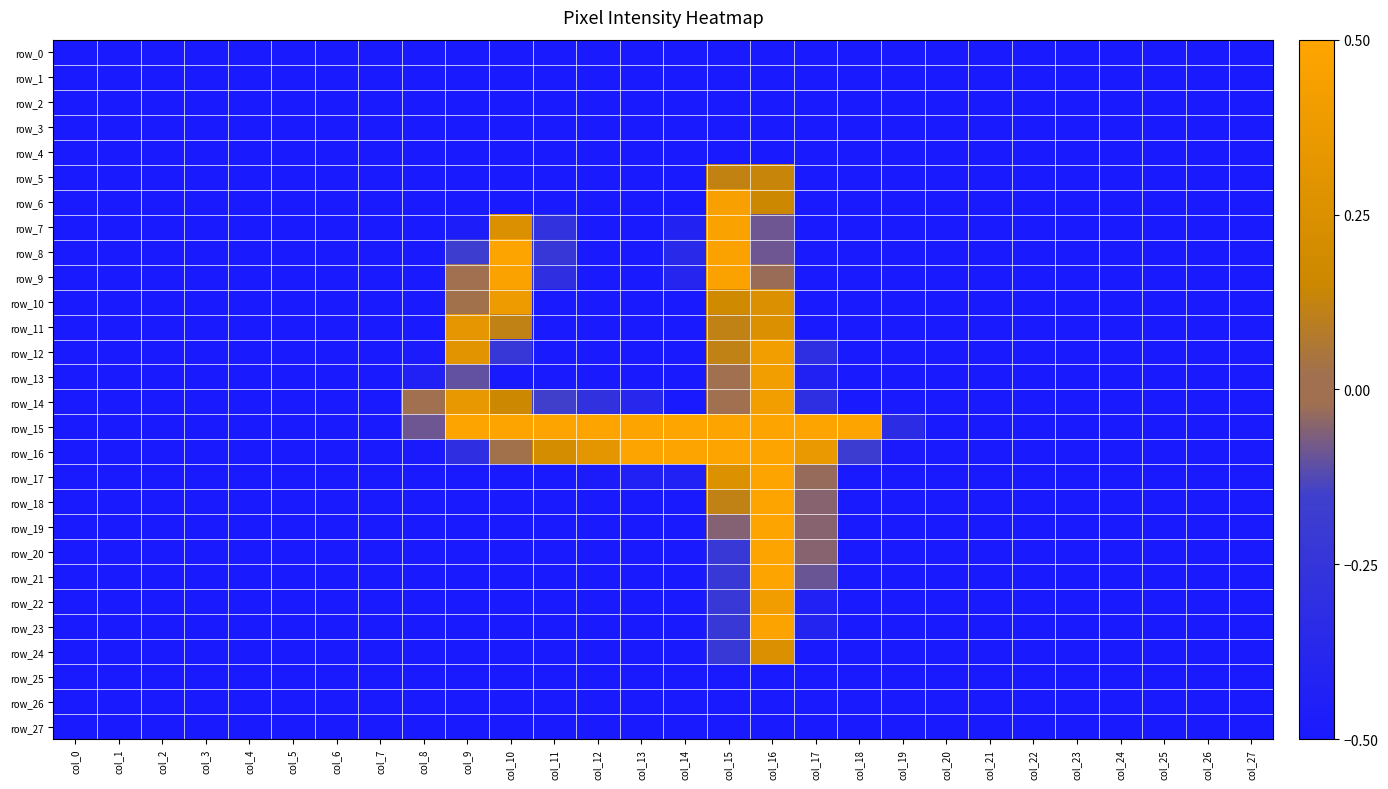

Reading left to right, list all the values displayed in this chart.

row_0: -0.5	-0.5	-0.5	-0.5	-0.5	-0.5	-0.5	-0.5	-0.5	-0.5	-0.5	-0.5	-0.5	-0.5	-0.5	-0.5	-0.5	-0.5	-0.5	-0.5	-0.5	-0.5	-0.5	-0.5	-0.5	-0.5	-0.5	-0.5
row_1: -0.5	-0.5	-0.5	-0.5	-0.5	-0.5	-0.5	-0.5	-0.5	-0.5	-0.5	-0.5	-0.5	-0.5	-0.5	-0.5	-0.5	-0.5	-0.5	-0.5	-0.5	-0.5	-0.5	-0.5	-0.5	-0.5	-0.5	-0.5
row_2: -0.5	-0.5	-0.5	-0.5	-0.5	-0.5	-0.5	-0.5	-0.5	-0.5	-0.5	-0.5	-0.5	-0.5	-0.5	-0.5	-0.5	-0.5	-0.5	-0.5	-0.5	-0.5	-0.5	-0.5	-0.5	-0.5	-0.5	-0.5
row_3: -0.5	-0.5	-0.5	-0.5	-0.5	-0.5	-0.5	-0.5	-0.5	-0.5	-0.5	-0.5	-0.5	-0.5	-0.5	-0.5	-0.5	-0.5	-0.5	-0.5	-0.5	-0.5	-0.5	-0.5	-0.5	-0.5	-0.5	-0.5
row_4: -0.5	-0.5	-0.5	-0.5	-0.5	-0.5	-0.5	-0.5	-0.5	-0.5	-0.5	-0.5	-0.5	-0.5	-0.5	-0.5	-0.5	-0.5	-0.5	-0.5	-0.5	-0.5	-0.5	-0.5	-0.5	-0.5	-0.5	-0.5
row_5: -0.5	-0.5	-0.5	-0.5	-0.5	-0.5	-0.5	-0.5	-0.5	-0.5	-0.5	-0.5	-0.5	-0.5	-0.5	0.1	0.1	-0.5	-0.5	-0.5	-0.5	-0.5	-0.5	-0.5	-0.5	-0.5	-0.5	-0.5
row_6: -0.5	-0.5	-0.5	-0.5	-0.5	-0.5	-0.5	-0.5	-0.5	-0.5	-0.5	-0.5	-0.5	-0.5	-0.5	0.4	0.2	-0.5	-0.5	-0.5	-0.5	-0.5	-0.5	-0.5	-0.5	-0.5	-0.5	-0.5
row_7: -0.5	-0.5	-0.5	-0.5	-0.5	-0.5	-0.5	-0.5	-0.5	-0.5	0.2	-0.3	-0.5	-0.5	-0.4	0.5	-0.1	-0.5	-0.5	-0.5	-0.5	-0.5	-0.5	-0.5	-0.5	-0.5	-0.5	-0.5
row_8: -0.5	-0.5	-0.5	-0.5	-0.5	-0.5	-0.5	-0.5	-0.5	-0.2	0.5	-0.2	-0.5	-0.5	-0.4	0.5	-0.1	-0.5	-0.5	-0.5	-0.5	-0.5	-0.5	-0.5	-0.5	-0.5	-0.5	-0.5
row_9: -0.5	-0.5	-0.5	-0.5	-0.5	-0.5	-0.5	-0.5	-0.5	-0.0	0.5	-0.3	-0.5	-0.5	-0.4	0.5	-0.0	-0.5	-0.5	-0.5	-0.5	-0.5	-0.5	-0.5	-0.5	-0.5	-0.5	-0.5
row_10: -0.5	-0.5	-0.5	-0.5	-0.5	-0.5	-0.5	-0.5	-0.5	0.0	0.4	-0.5	-0.5	-0.5	-0.5	0.2	0.2	-0.5	-0.5	-0.5	-0.5	-0.5	-0.5	-0.5	-0.5	-0.5	-0.5	-0.5
row_11: -0.5	-0.5	-0.5	-0.5	-0.5	-0.5	-0.5	-0.5	-0.5	0.3	0.1	-0.5	-0.5	-0.5	-0.5	0.1	0.2	-0.5	-0.5	-0.5	-0.5	-0.5	-0.5	-0.5	-0.5	-0.5	-0.5	-0.5
row_12: -0.5	-0.5	-0.5	-0.5	-0.5	-0.5	-0.5	-0.5	-0.5	0.3	-0.2	-0.5	-0.5	-0.5	-0.5	0.1	0.4	-0.3	-0.5	-0.5	-0.5	-0.5	-0.5	-0.5	-0.5	-0.5	-0.5	-0.5
row_13: -0.5	-0.5	-0.5	-0.5	-0.5	-0.5	-0.5	-0.5	-0.4	-0.1	-0.5	-0.5	-0.5	-0.5	-0.5	0.0	0.4	-0.4	-0.5	-0.5	-0.5	-0.5	-0.5	-0.5	-0.5	-0.5	-0.5	-0.5
row_14: -0.5	-0.5	-0.5	-0.5	-0.5	-0.5	-0.5	-0.5	0.0	0.3	0.2	-0.2	-0.3	-0.4	-0.5	0.0	0.4	-0.3	-0.5	-0.5	-0.5	-0.5	-0.5	-0.5	-0.5	-0.5	-0.5	-0.5
row_15: -0.5	-0.5	-0.5	-0.5	-0.5	-0.5	-0.5	-0.5	-0.1	0.5	0.5	0.5	0.5	0.5	0.5	0.5	0.5	0.5	0.5	-0.3	-0.5	-0.5	-0.5	-0.5	-0.5	-0.5	-0.5	-0.5
row_16: -0.5	-0.5	-0.5	-0.5	-0.5	-0.5	-0.5	-0.5	-0.5	-0.3	0.0	0.2	0.3	0.5	0.5	0.5	0.5	0.4	-0.2	-0.5	-0.5	-0.5	-0.5	-0.5	-0.5	-0.5	-0.5	-0.5
row_17: -0.5	-0.5	-0.5	-0.5	-0.5	-0.5	-0.5	-0.5	-0.5	-0.5	-0.5	-0.5	-0.5	-0.4	-0.4	0.3	0.5	-0.0	-0.5	-0.5	-0.5	-0.5	-0.5	-0.5	-0.5	-0.5	-0.5	-0.5
row_18: -0.5	-0.5	-0.5	-0.5	-0.5	-0.5	-0.5	-0.5	-0.5	-0.5	-0.5	-0.5	-0.5	-0.5	-0.5	0.1	0.5	-0.1	-0.5	-0.5	-0.5	-0.5	-0.5	-0.5	-0.5	-0.5	-0.5	-0.5
row_19: -0.5	-0.5	-0.5	-0.5	-0.5	-0.5	-0.5	-0.5	-0.5	-0.5	-0.5	-0.5	-0.5	-0.5	-0.5	-0.1	0.5	-0.1	-0.5	-0.5	-0.5	-0.5	-0.5	-0.5	-0.5	-0.5	-0.5	-0.5
row_20: -0.5	-0.5	-0.5	-0.5	-0.5	-0.5	-0.5	-0.5	-0.5	-0.5	-0.5	-0.5	-0.5	-0.5	-0.5	-0.2	0.5	-0.1	-0.5	-0.5	-0.5	-0.5	-0.5	-0.5	-0.5	-0.5	-0.5	-0.5
row_21: -0.5	-0.5	-0.5	-0.5	-0.5	-0.5	-0.5	-0.5	-0.5	-0.5	-0.5	-0.5	-0.5	-0.5	-0.5	-0.2	0.5	-0.1	-0.5	-0.5	-0.5	-0.5	-0.5	-0.5	-0.5	-0.5	-0.5	-0.5
row_22: -0.5	-0.5	-0.5	-0.5	-0.5	-0.5	-0.5	-0.5	-0.5	-0.5	-0.5	-0.5	-0.5	-0.5	-0.5	-0.2	0.4	-0.4	-0.5	-0.5	-0.5	-0.5	-0.5	-0.5	-0.5	-0.5	-0.5	-0.5
row_23: -0.5	-0.5	-0.5	-0.5	-0.5	-0.5	-0.5	-0.5	-0.5	-0.5	-0.5	-0.5	-0.5	-0.5	-0.5	-0.2	0.5	-0.4	-0.5	-0.5	-0.5	-0.5	-0.5	-0.5	-0.5	-0.5	-0.5	-0.5
row_24: -0.5	-0.5	-0.5	-0.5	-0.5	-0.5	-0.5	-0.5	-0.5	-0.5	-0.5	-0.5	-0.5	-0.5	-0.5	-0.2	0.2	-0.5	-0.5	-0.5	-0.5	-0.5	-0.5	-0.5	-0.5	-0.5	-0.5	-0.5
row_25: -0.5	-0.5	-0.5	-0.5	-0.5	-0.5	-0.5	-0.5	-0.5	-0.5	-0.5	-0.5	-0.5	-0.5	-0.5	-0.5	-0.5	-0.5	-0.5	-0.5	-0.5	-0.5	-0.5	-0.5	-0.5	-0.5	-0.5	-0.5
row_26: -0.5	-0.5	-0.5	-0.5	-0.5	-0.5	-0.5	-0.5	-0.5	-0.5	-0.5	-0.5	-0.5	-0.5	-0.5	-0.5	-0.5	-0.5	-0.5	-0.5	-0.5	-0.5	-0.5	-0.5	-0.5	-0.5	-0.5	-0.5
row_27: -0.5	-0.5	-0.5	-0.5	-0.5	-0.5	-0.5	-0.5	-0.5	-0.5	-0.5	-0.5	-0.5	-0.5	-0.5	-0.5	-0.5	-0.5	-0.5	-0.5	-0.5	-0.5	-0.5	-0.5	-0.5	-0.5	-0.5	-0.5